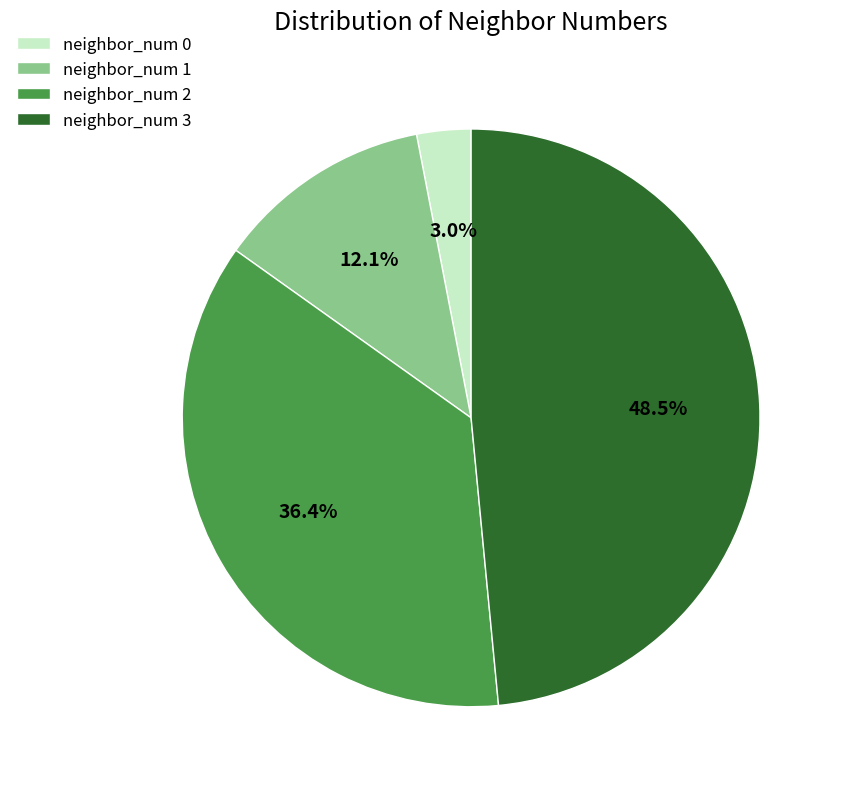

What percentage is NOT represented by neighbor_num 2?

63.6%